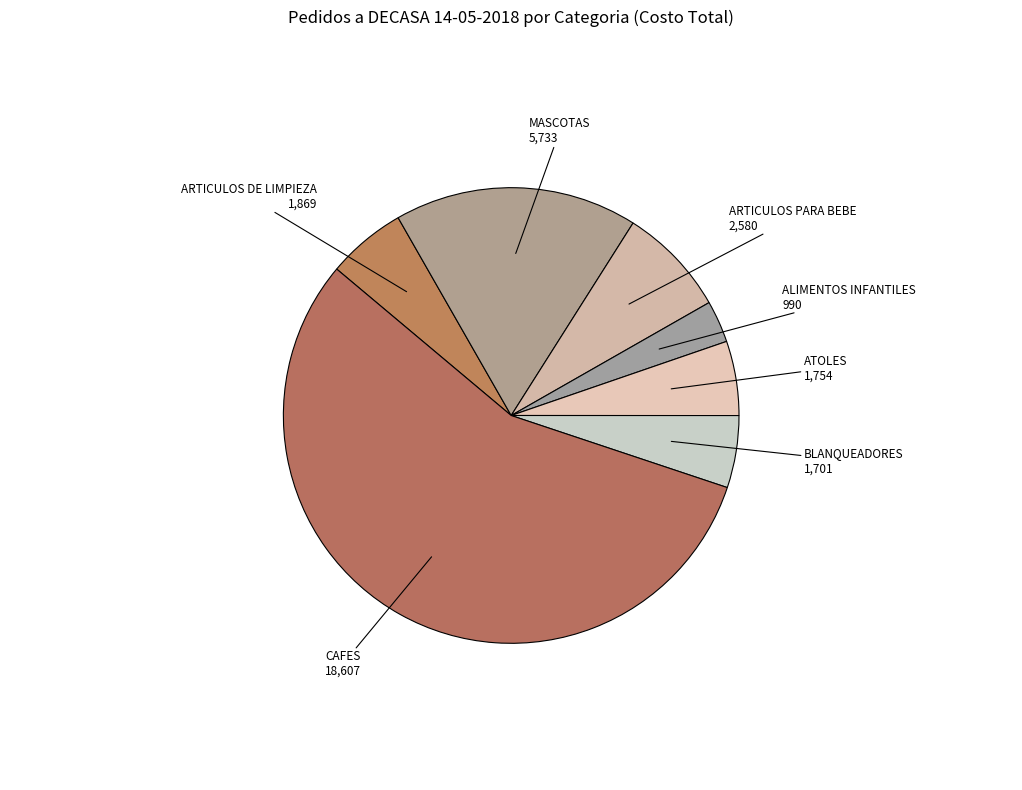

Which has a higher value, ALIMENTOS INFANTILES or ATOLES?

ATOLES